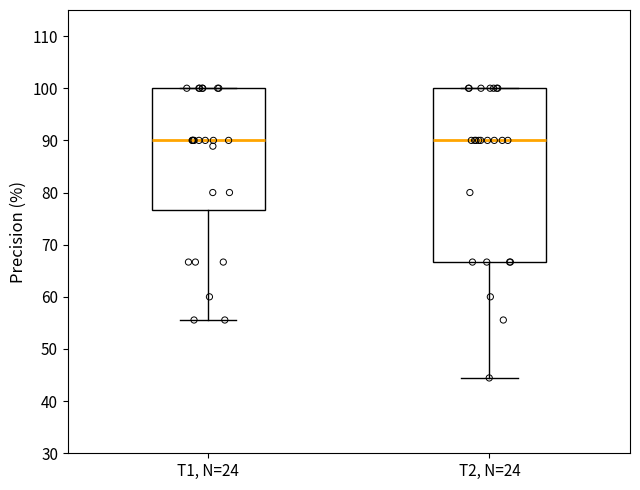

Comparing the boxes themselves (not the whiskers), which one is the tallest?

T2, N=24